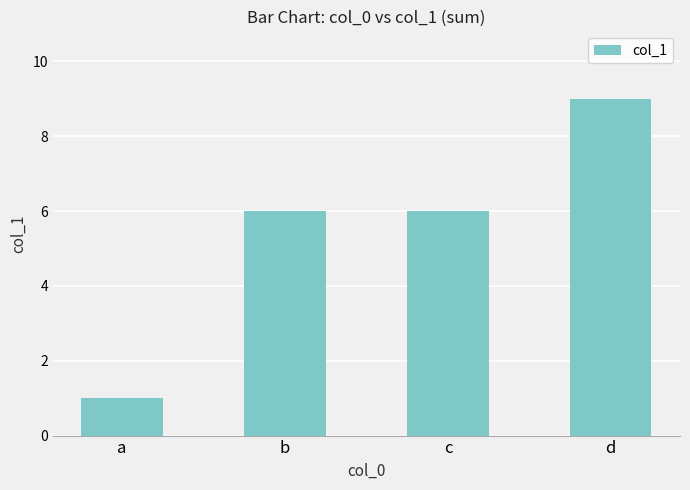

Between a and c, which is larger?

c